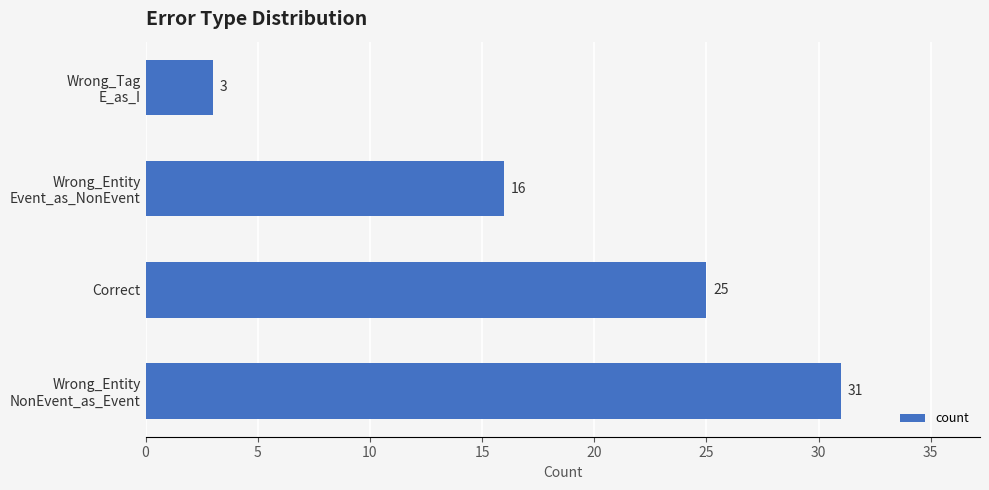

Is it true that the value at Correct is 37?

False